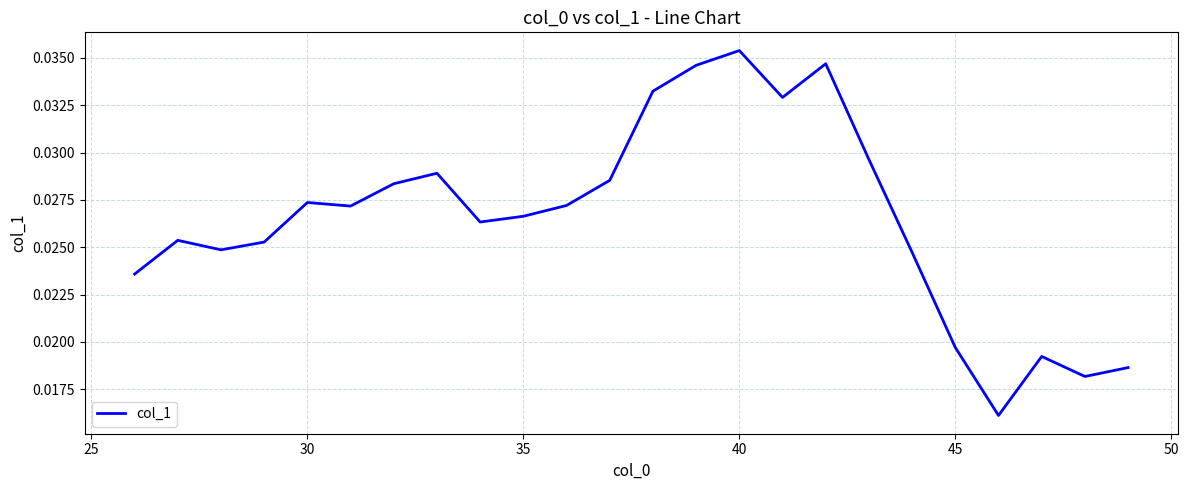

Which category has the highest value across all series?

40